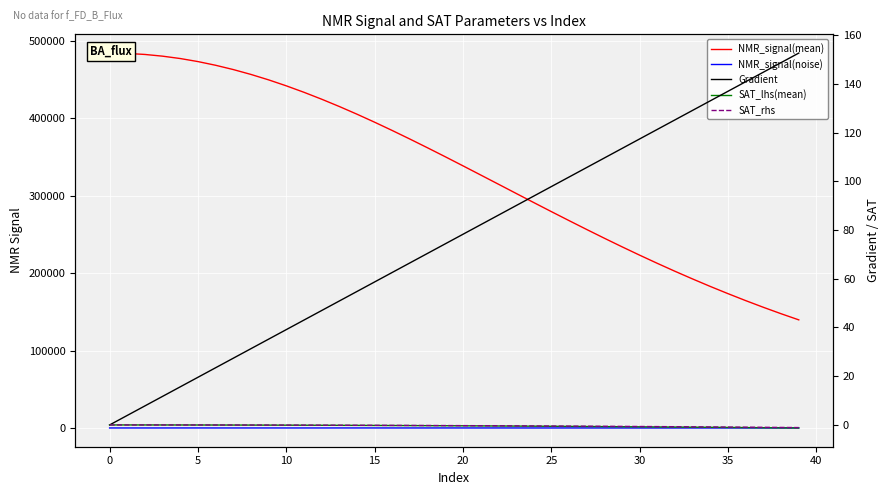

Which series changed the most between 31 and 35?

NMR_signal(mean)